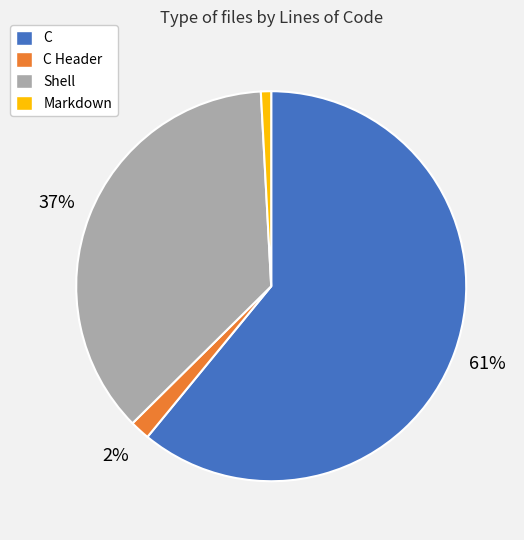

Is there any slice that represents more than half of the pie?

Yes